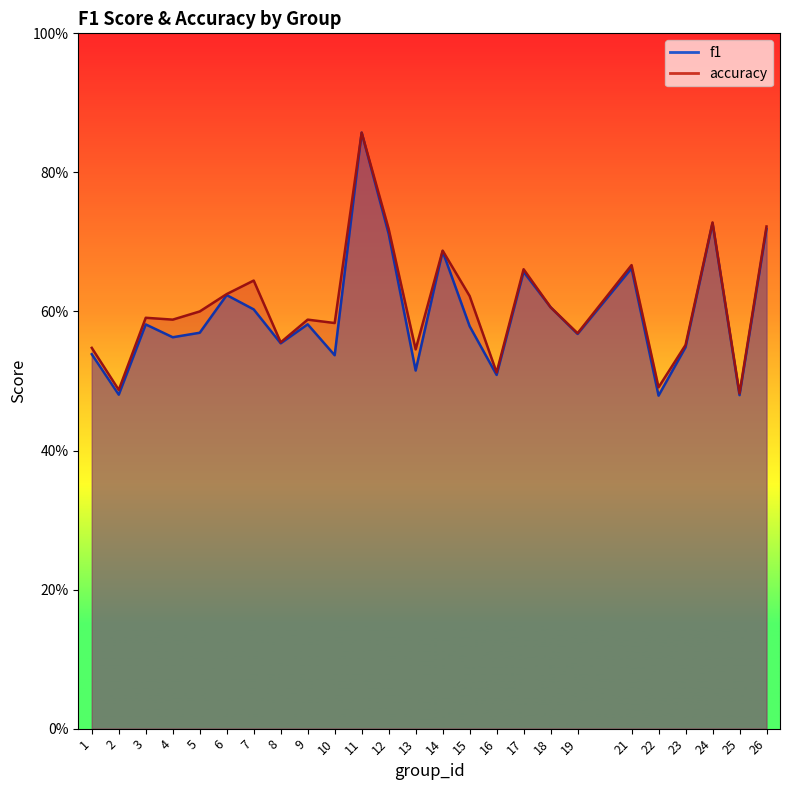

Reading left to right, extract all data points from this chart.

f1: 1=0.5	2=0.5	3=0.6	4=0.6	5=0.6	6=0.6	7=0.6	8=0.6	9=0.6	10=0.5	11=0.9	12=0.7	13=0.5	14=0.7	15=0.6	16=0.5	17=0.7	18=0.6	19=0.6	21=0.7	22=0.5	23=0.5	24=0.7	25=0.5	26=0.7
accuracy: 1=0.5	2=0.5	3=0.6	4=0.6	5=0.6	6=0.6	7=0.6	8=0.6	9=0.6	10=0.6	11=0.9	12=0.7	13=0.5	14=0.7	15=0.6	16=0.5	17=0.7	18=0.6	19=0.6	21=0.7	22=0.5	23=0.6	24=0.7	25=0.5	26=0.7